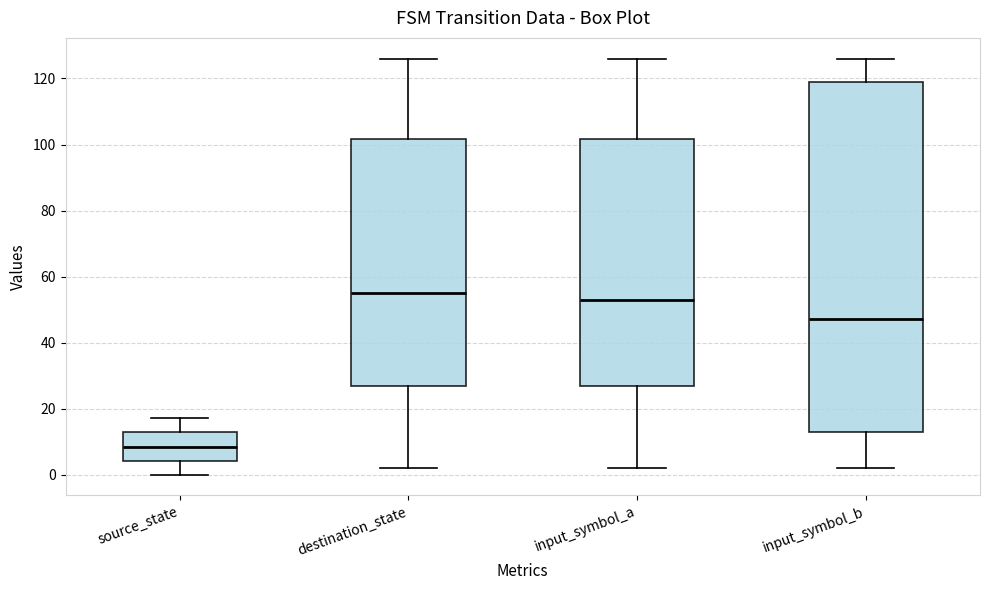

Where does the median line of the box for source_state sit on the y-axis? The values are not printed on the chart, so give them approximately, as read against the axis.

8